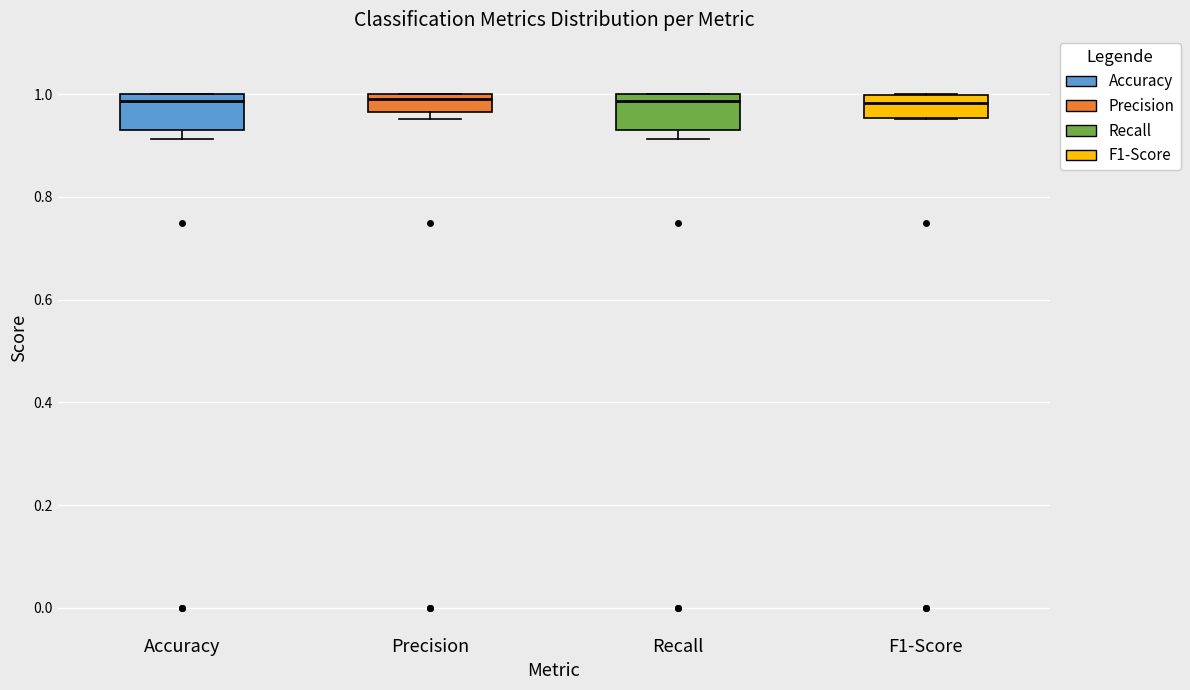

Reading left to right, transcribe this box plot: for each box, give where its median line is, the range the box spans, and where its two whiskers end, as read against the y-axis. The values are not printed on the chart, so give them approximately, as read against the axis.

Accuracy: median 0.98, box 0.92 to 1.00, whiskers 0.92 (just below the box's lower edge) to 1.00
Precision: median 1.00 (just below the box's upper edge), box 0.96 to 1.00, whiskers 0.96 (just below the box's lower edge) to 1.00
Recall: median 0.98, box 0.92 to 1.00, whiskers 0.92 (just below the box's lower edge) to 1.00
F1-Score: median 0.98, box 0.96 to 1.00, whiskers 0.96 to 1.00